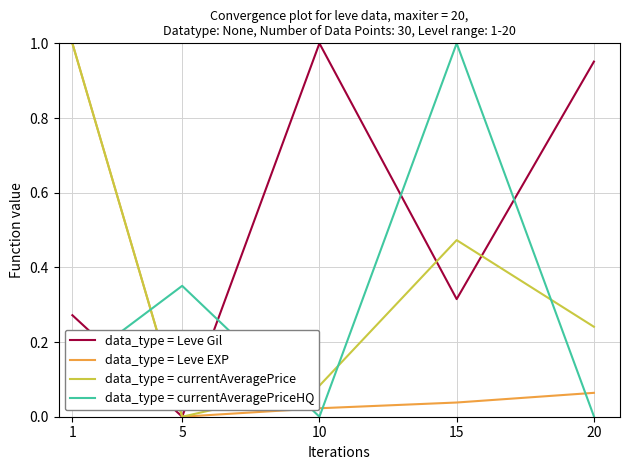

List the series in order of their overall mean, lowest first.

data_type = Leve EXP, data_type = currentAveragePriceHQ, data_type = currentAveragePrice, data_type = Leve Gil